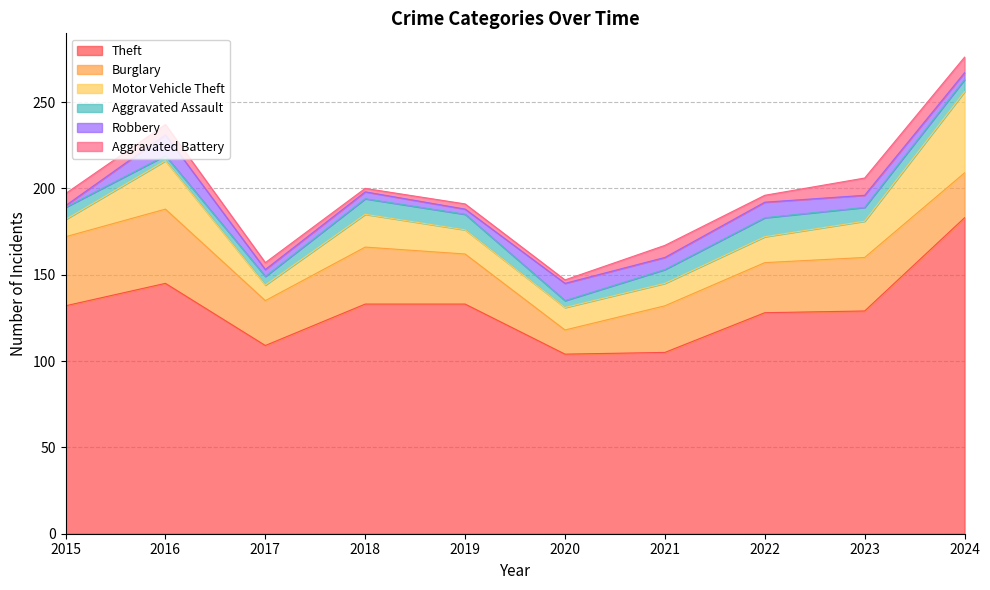

True or false: Robbery has more than 1 interior local peaks.

True